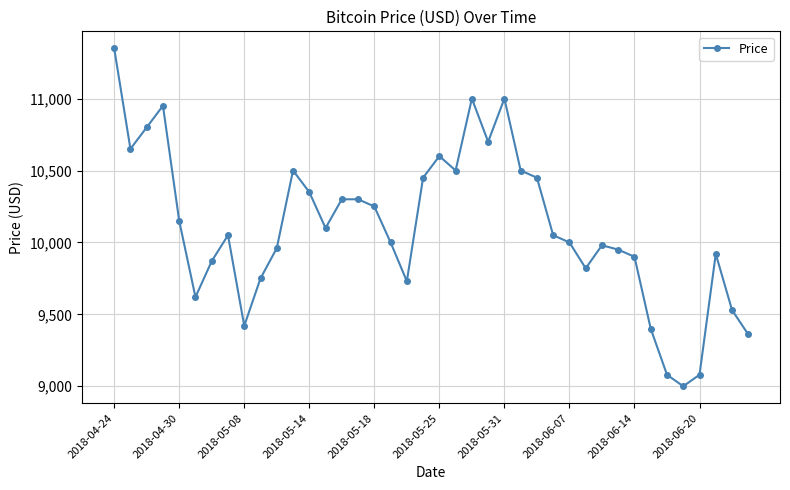

How many lines are shown in the chart?

1